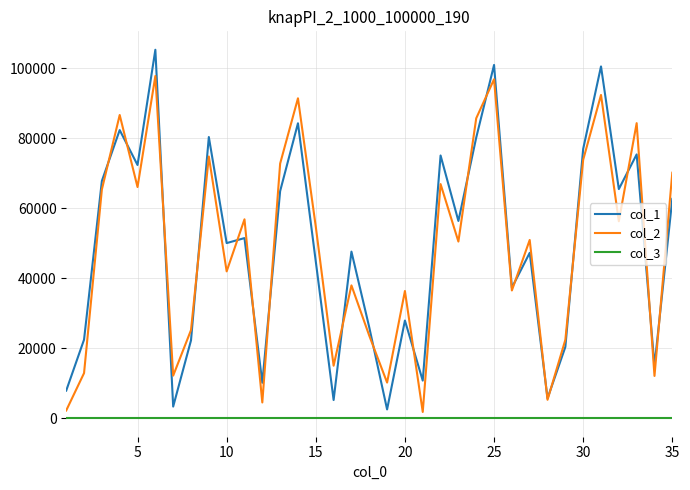

In col_1, how many points are higher than both neighbors (excluding endpoints)?

12